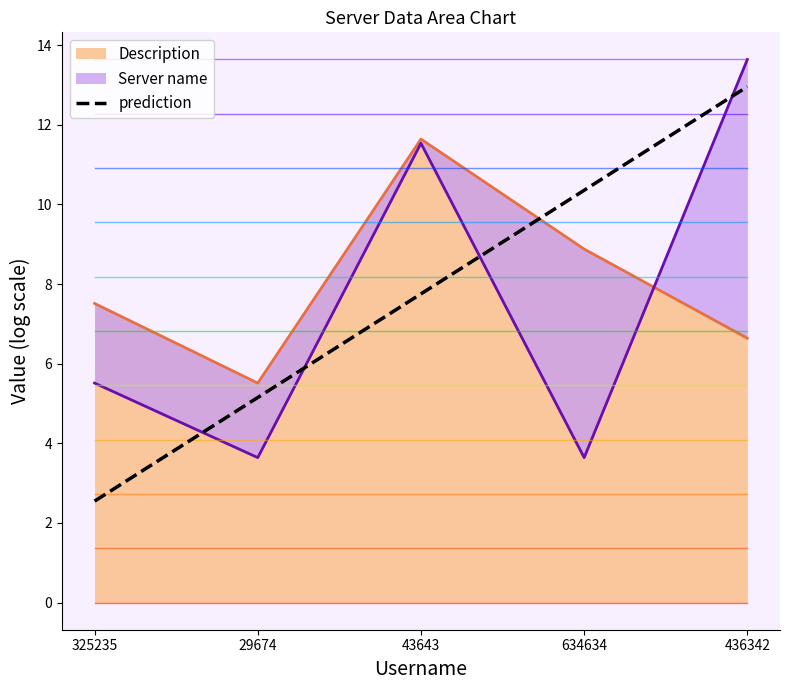

The chart shows a value of 2.9 at 43643. True or false?

False